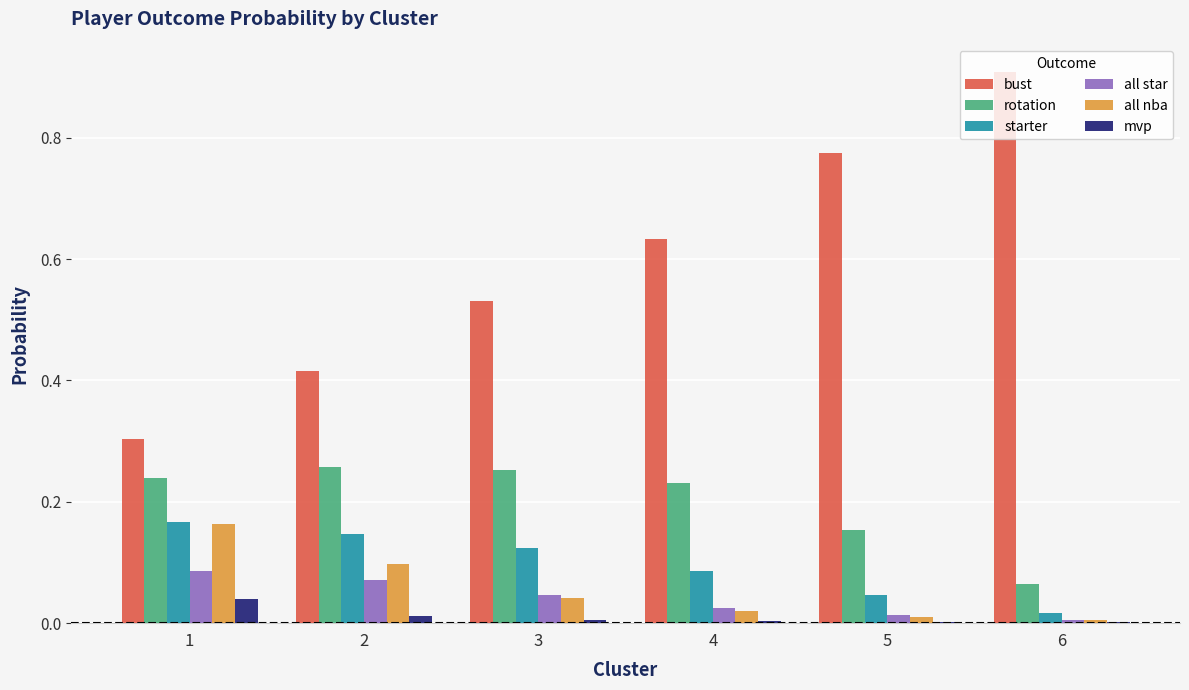

What are all the series names shown in the legend?

bust, rotation, starter, all star, all nba, mvp